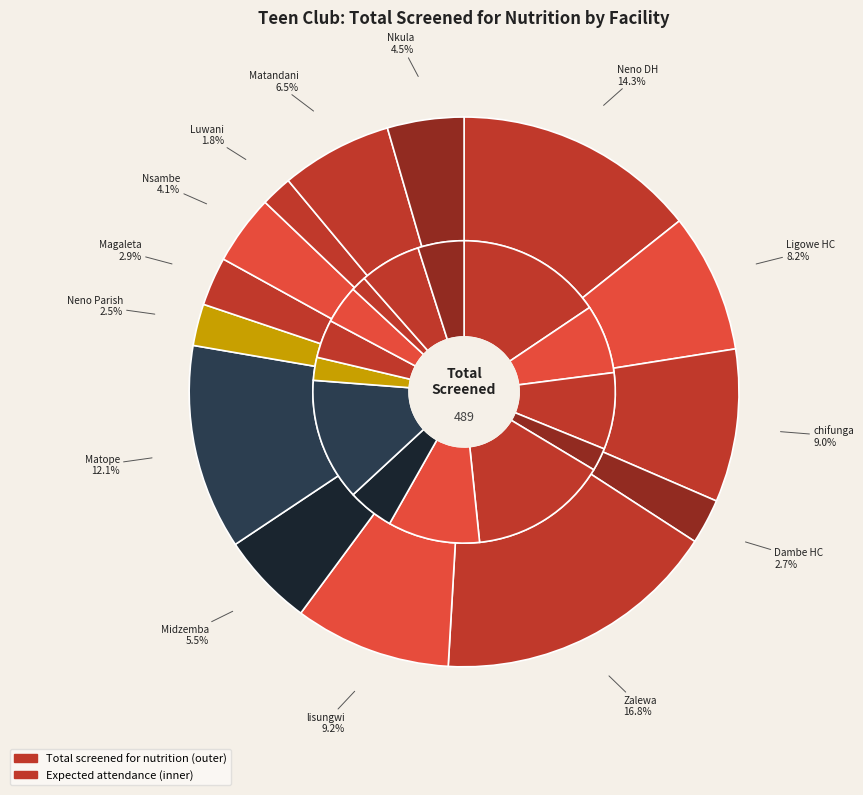

Which series has the widest spread of values?

Expected attendance